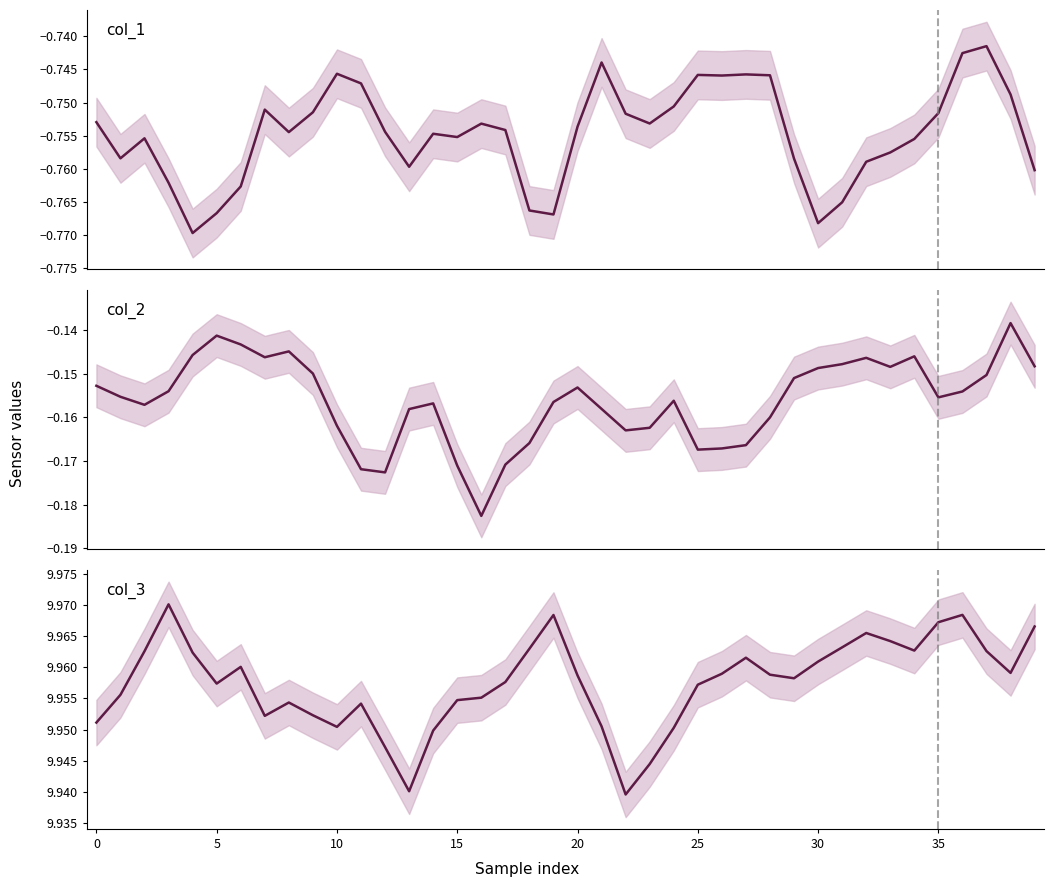

What is the value of the col_1 point at the 2nd from the left?

-0.8